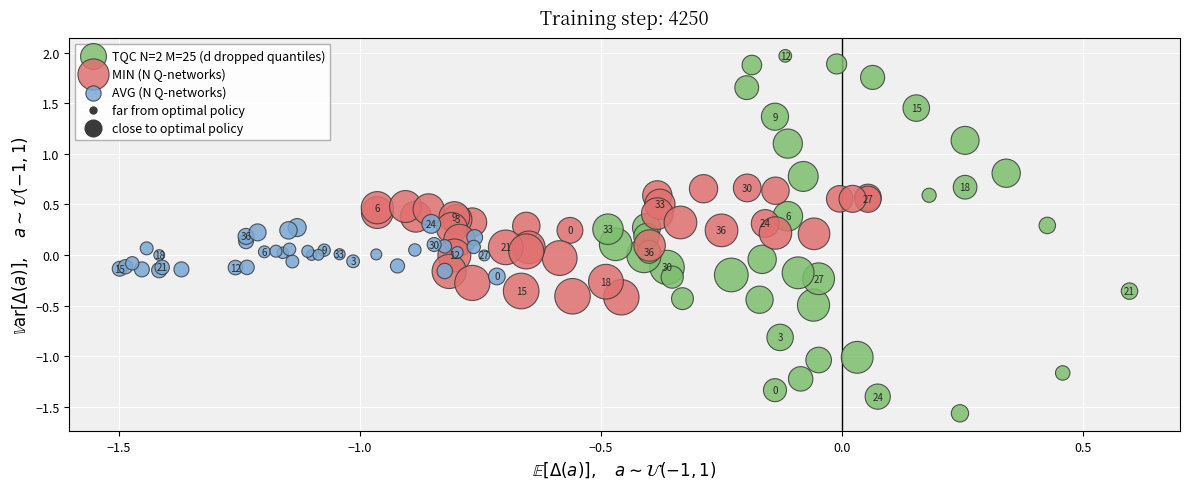

Which series contains the highest Y value?

TQC N=2 M=25 (d dropped quantiles)